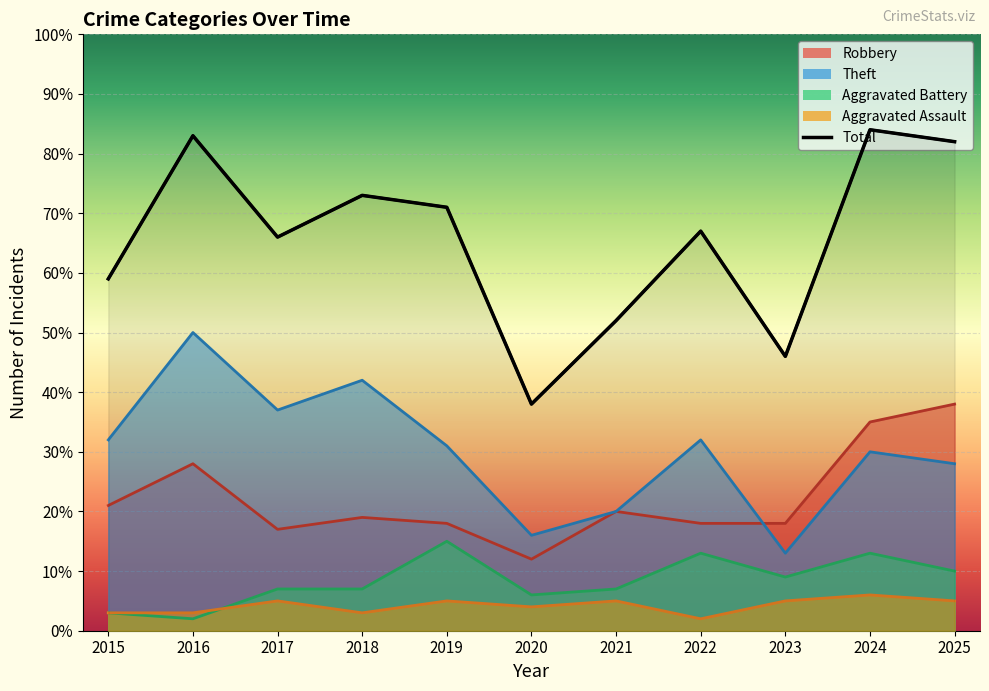

What is the difference between the maximum and minimum values in the Theft series?

37